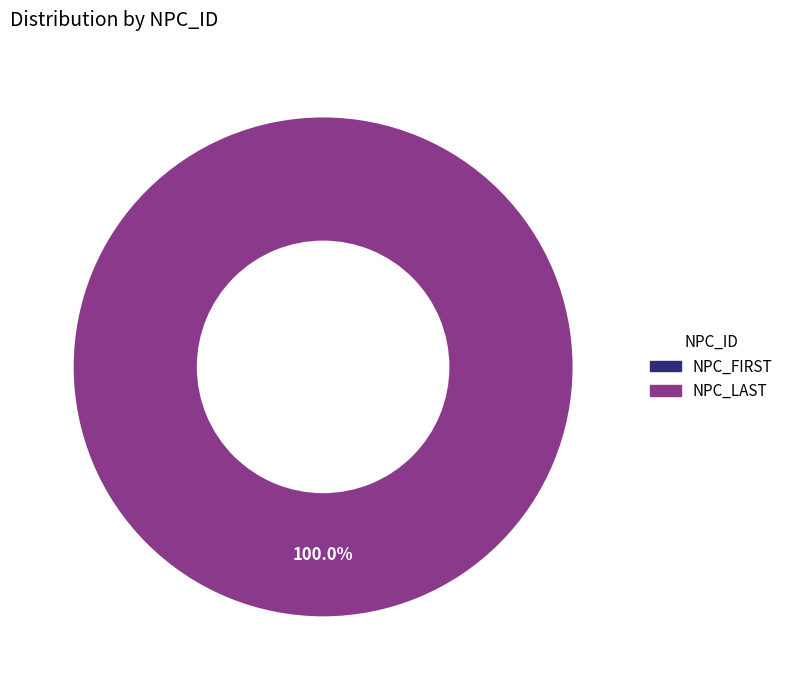

Is there a majority slice in this chart?

Yes